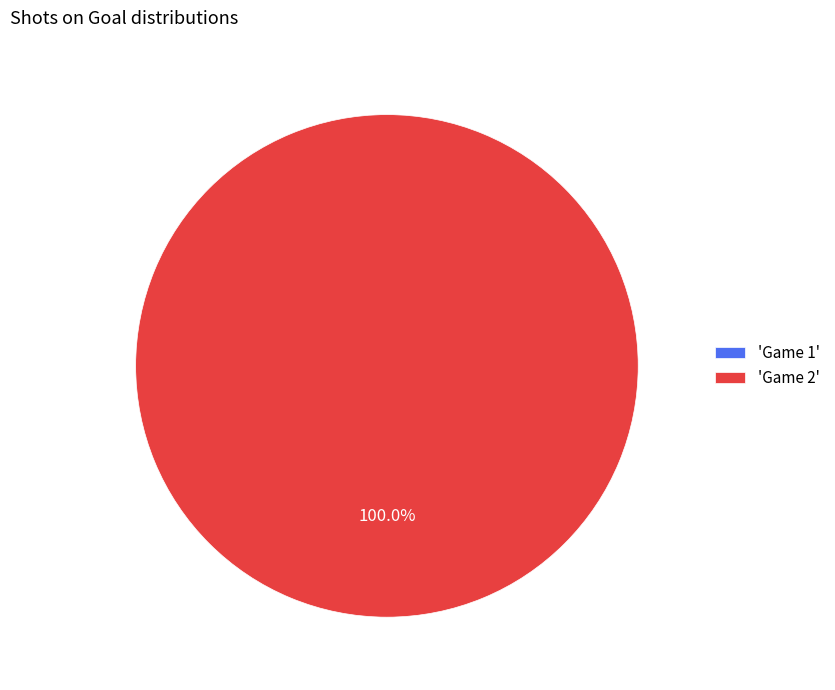

Does Game 2 represent more than half of the total?

Yes